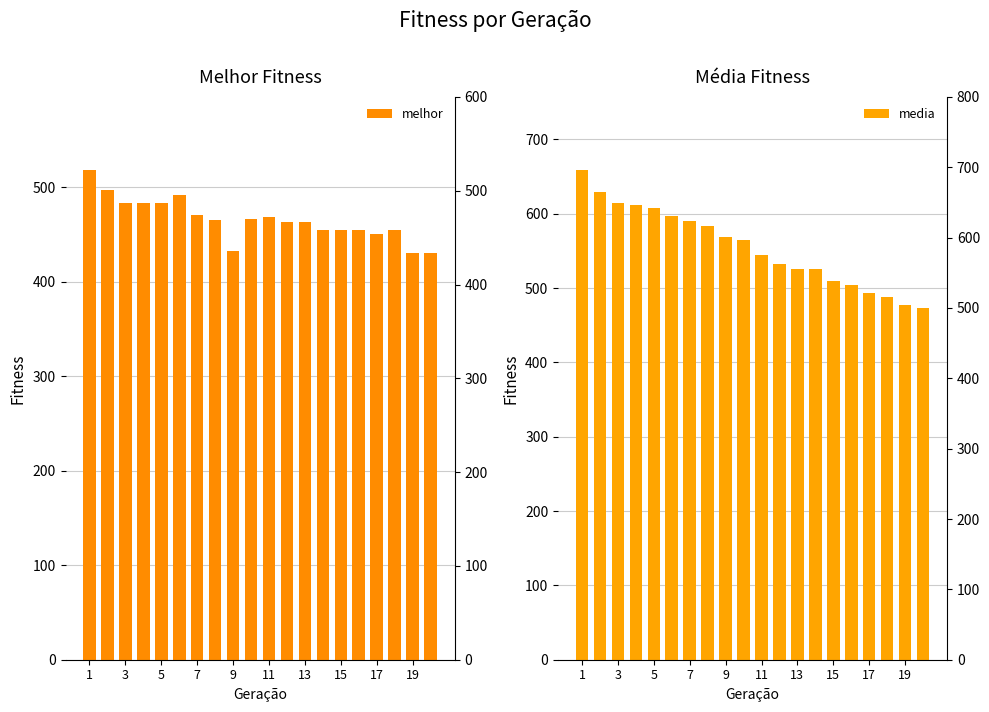

At which category is the sum across all series the highest?

1